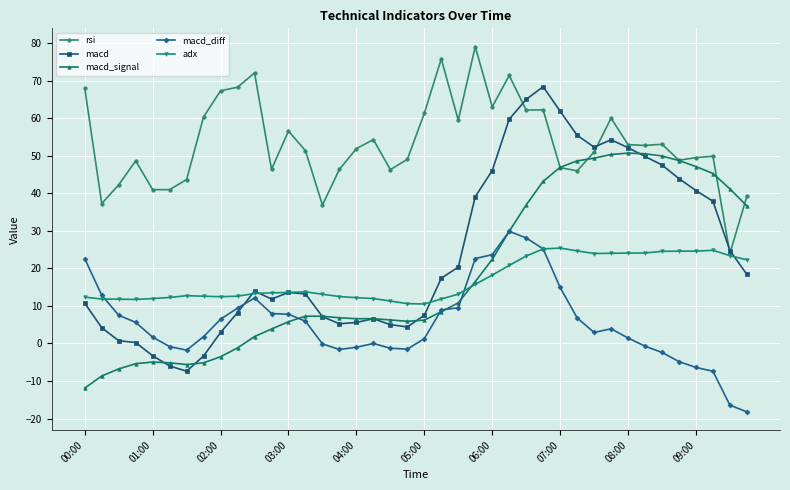

True or false: macd_diff has more than 1 interior local peaks.

True